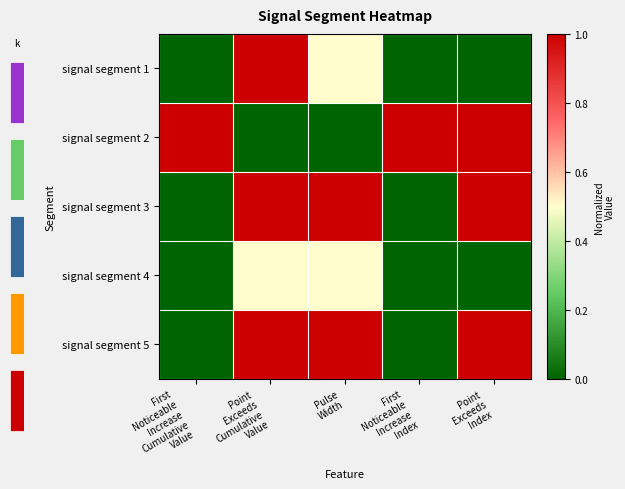

What is the sum of the signal segment 1 values at First Noticeable Increase Cumulative Value and Point Exceeds Cumulative Value?

1.0